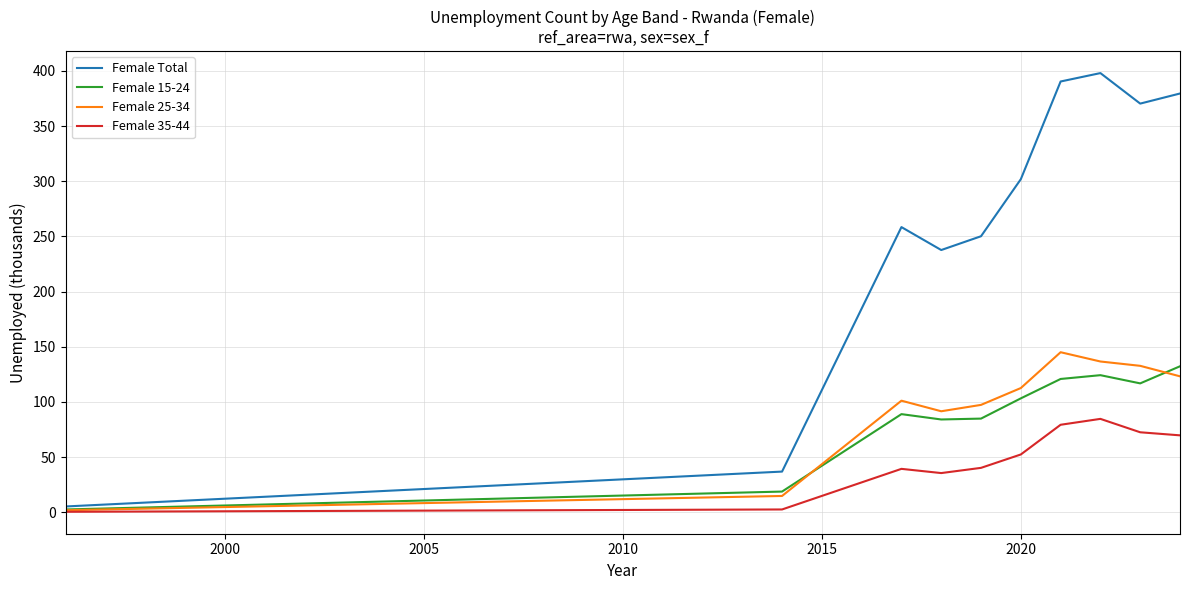

What is the greatest value displayed?

398.0